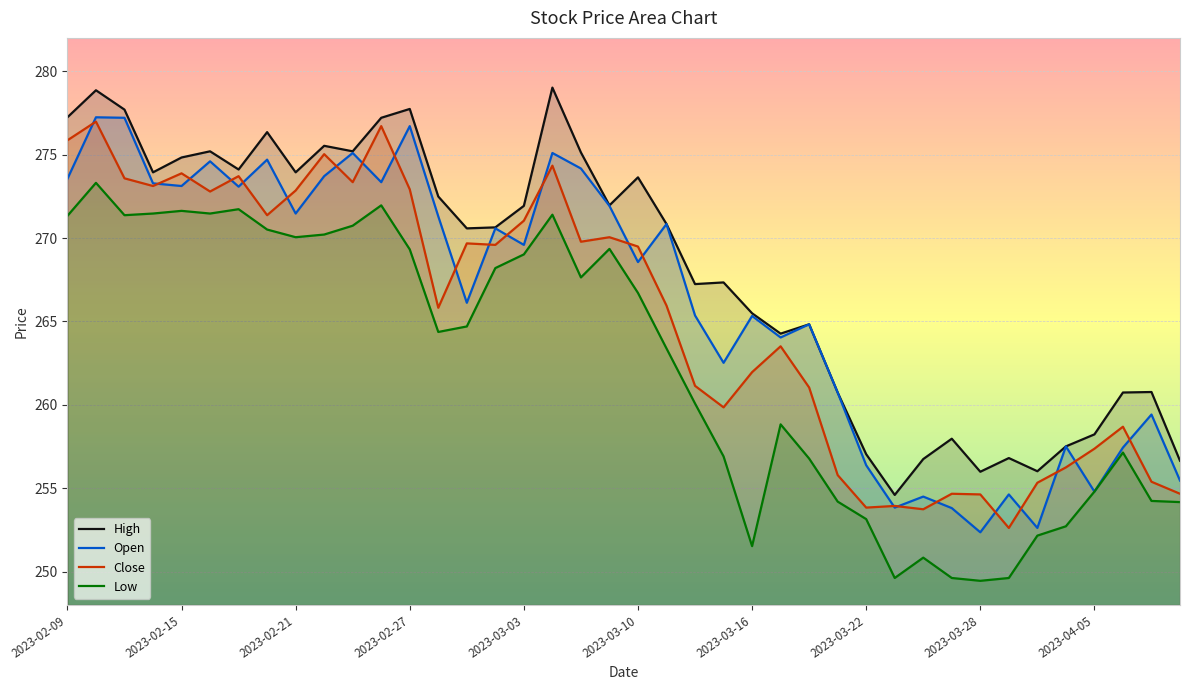

What is the spread (max minus min) of values at 2023-02-09?

5.9